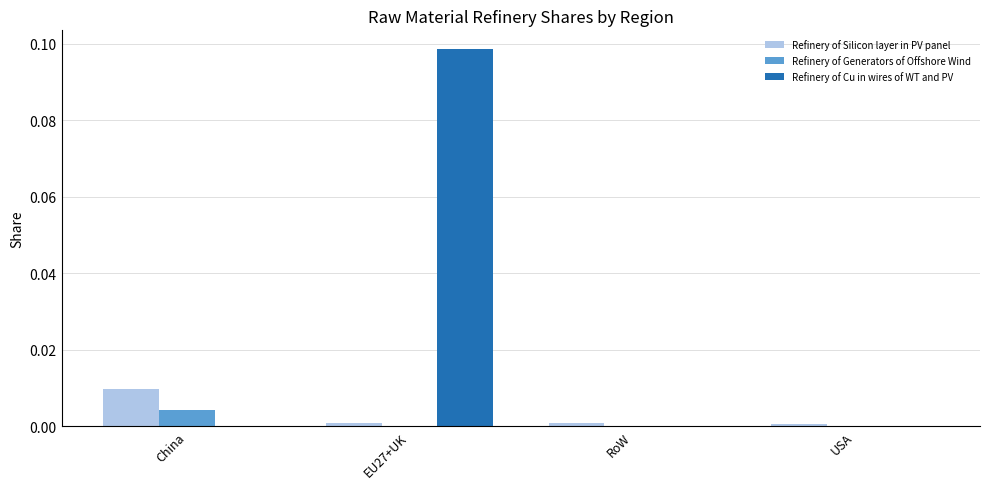

Which category has the highest value in the Refinery of Silicon layer in PV panel series?

China